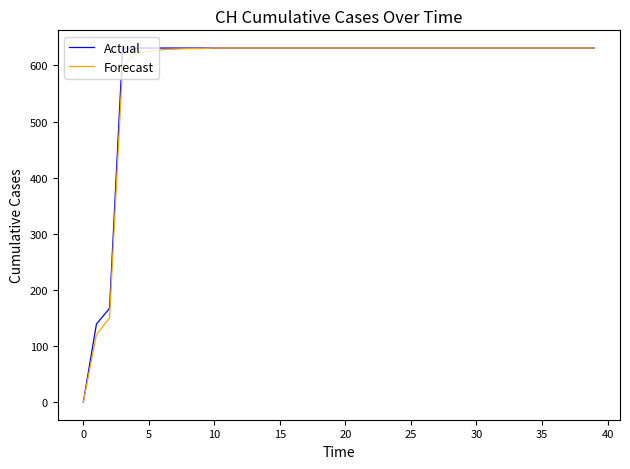

What is the maximum value shown in the chart?

631